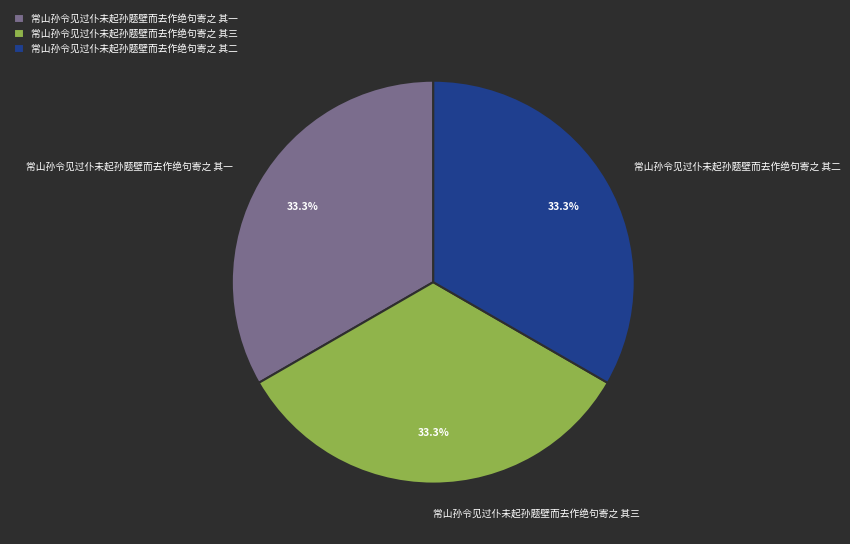

The 常山孙令见过仆未起孙题壁而去作绝句寄之 其三 slice represents 19% of the pie. True or false?

False